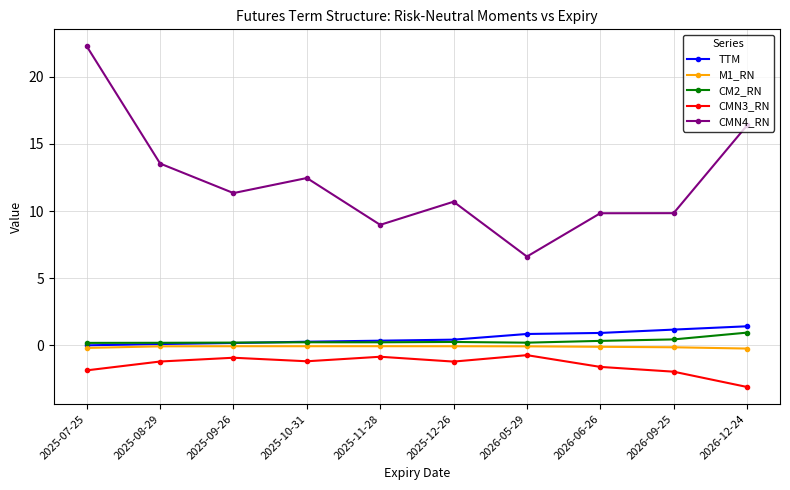

At which category is the sum across all series the highest?

2025-07-25